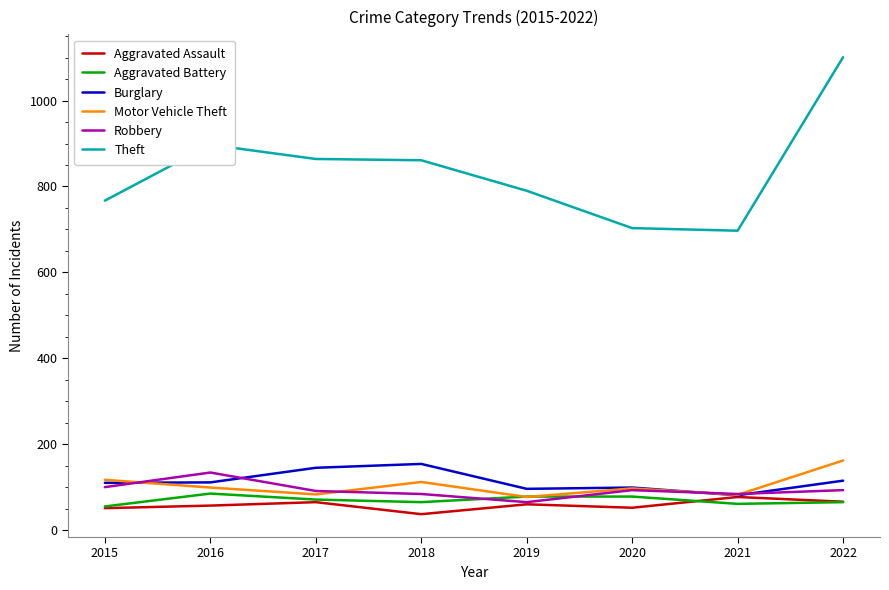

Count the number of categories in the chart.

8